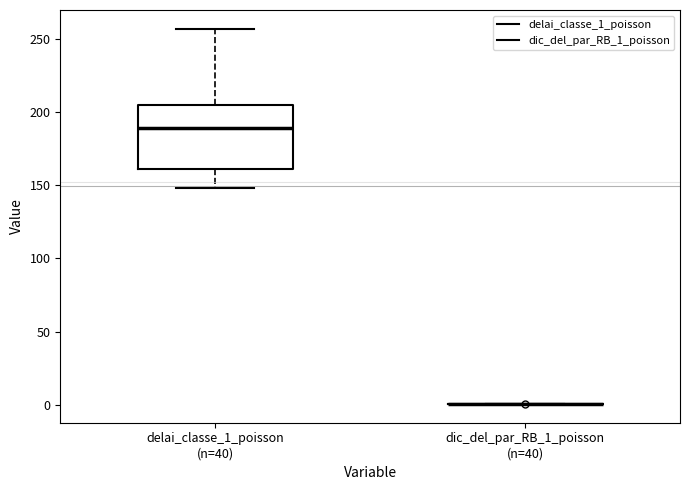

Reading left to right, read every box against the y-axis: the position of its median line, the range the box covers, and the ends of its whiskers. The values are not printed on the chart, so give them approximately, as read against the axis.

delai_classe_1_poisson (n=40): median 190, box 160 to 205, whiskers 150 to 255
dic_del_par_RB_1_poisson (n=40): box collapsed to a line at 0, whiskers 0 to 0